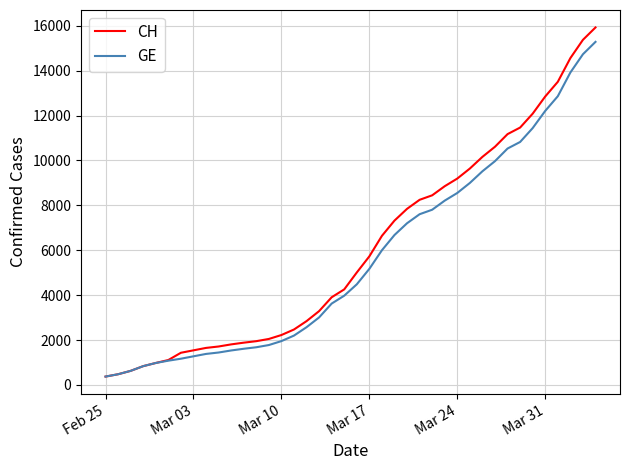

Which series has the largest range (max minus min)?

CH